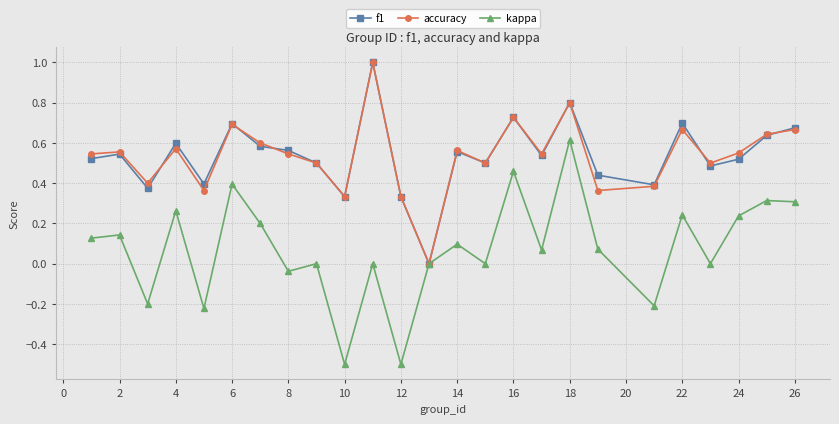

Does the chart display data point markers on the line(s)?

Yes